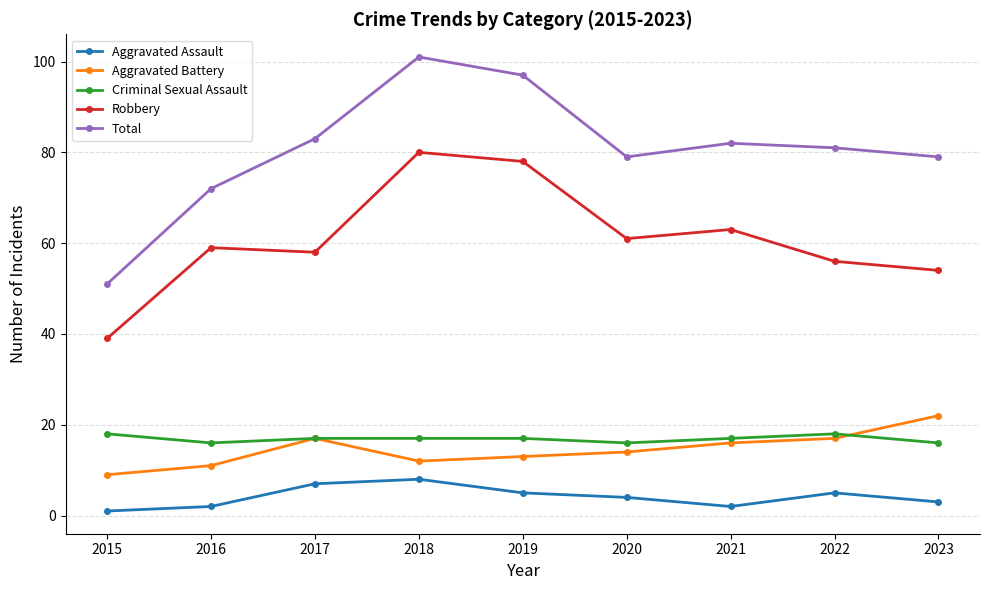

At 2022, list the series in order from largest to smallest.

Total, Robbery, Criminal Sexual Assault, Aggravated Battery, Aggravated Assault